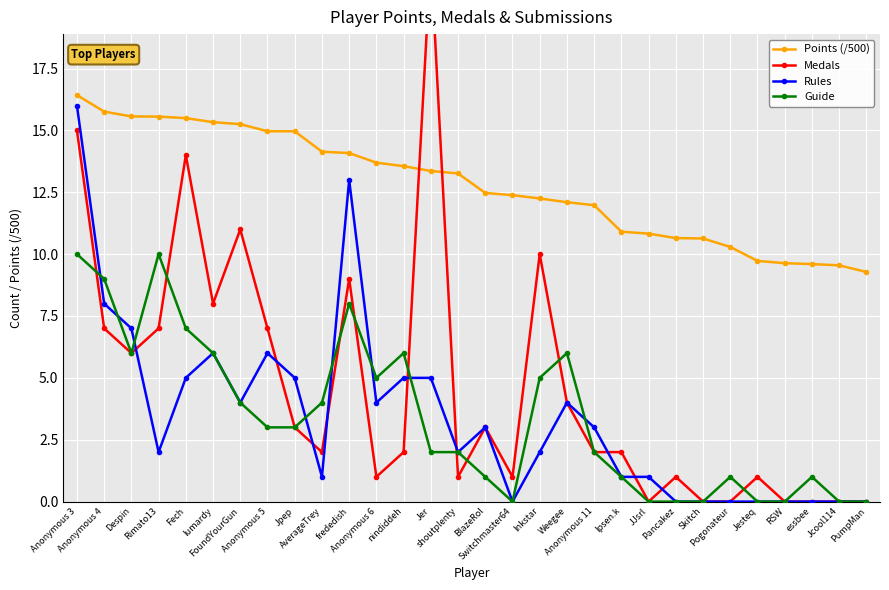

At which label does Points (/500) first exceed 13?

Anonymous 3